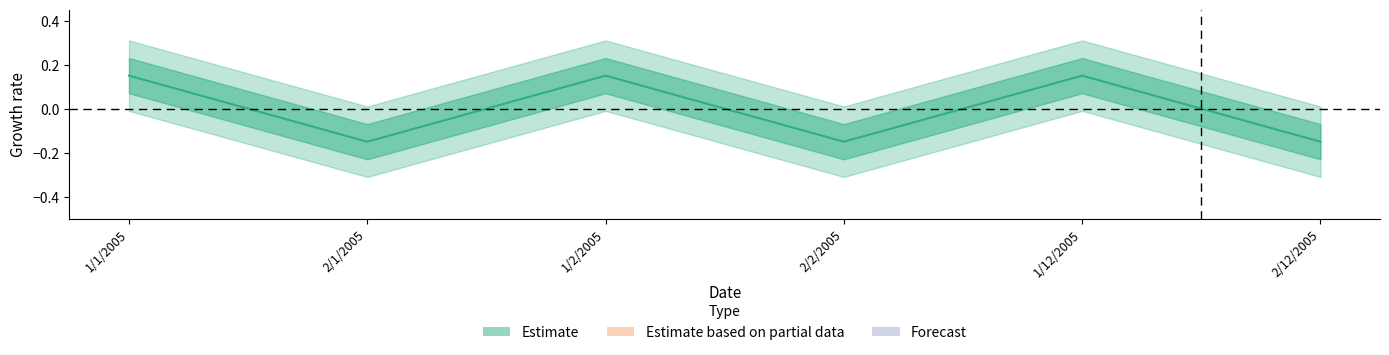

List the labels in order of value, smallest first.

2/1/2005, 2/2/2005, 2/12/2005, 1/1/2005, 1/2/2005, 1/12/2005